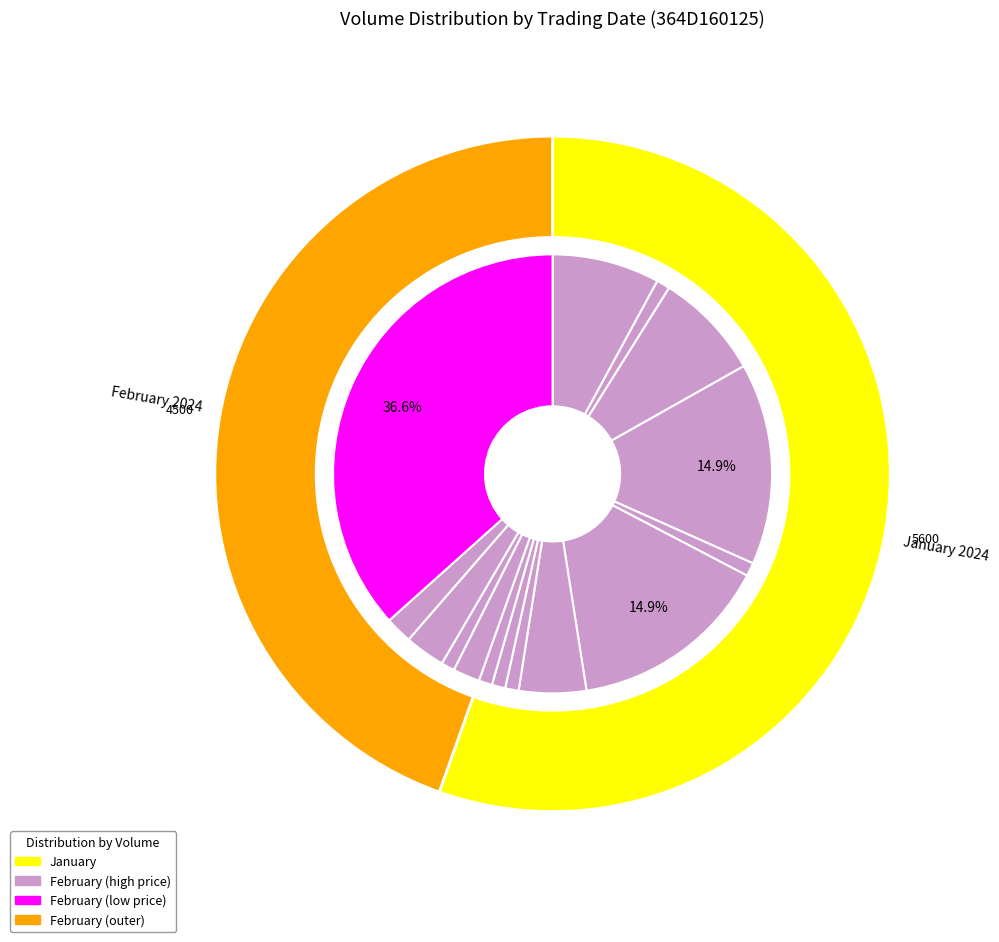

Does 2024-01-31 account for over 50% of the chart?

No